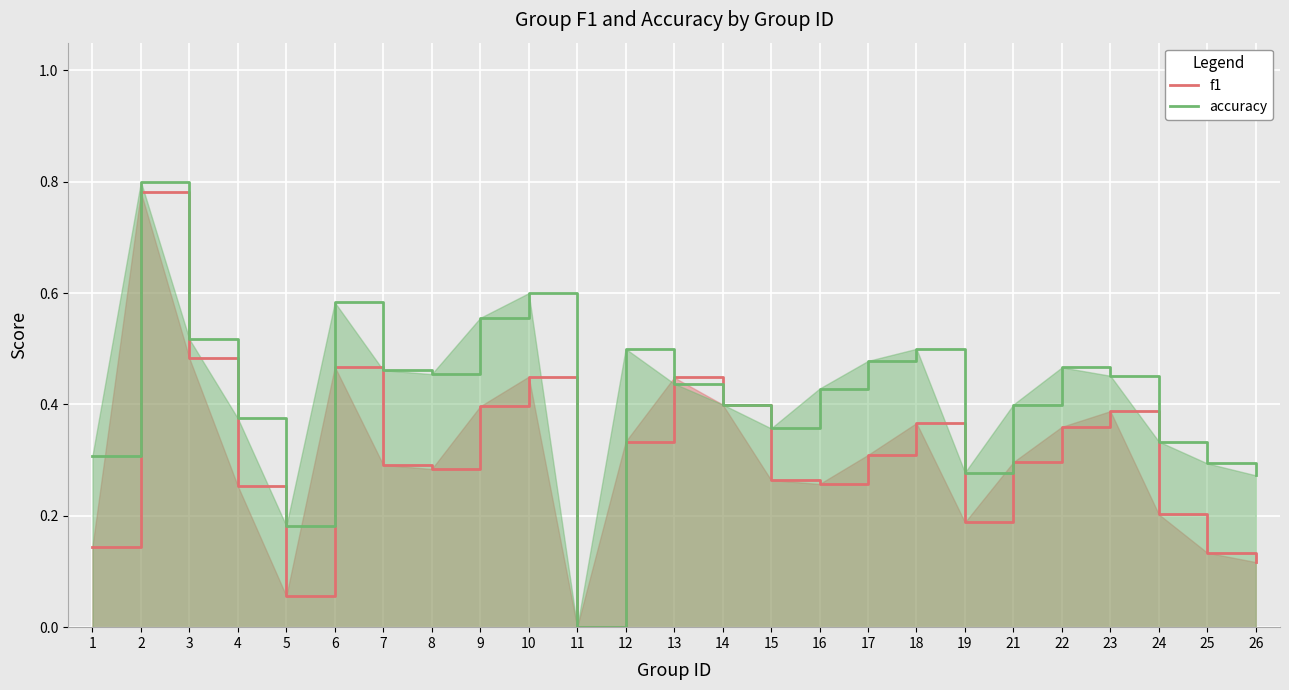

Which series has the largest total across all categories?

accuracy